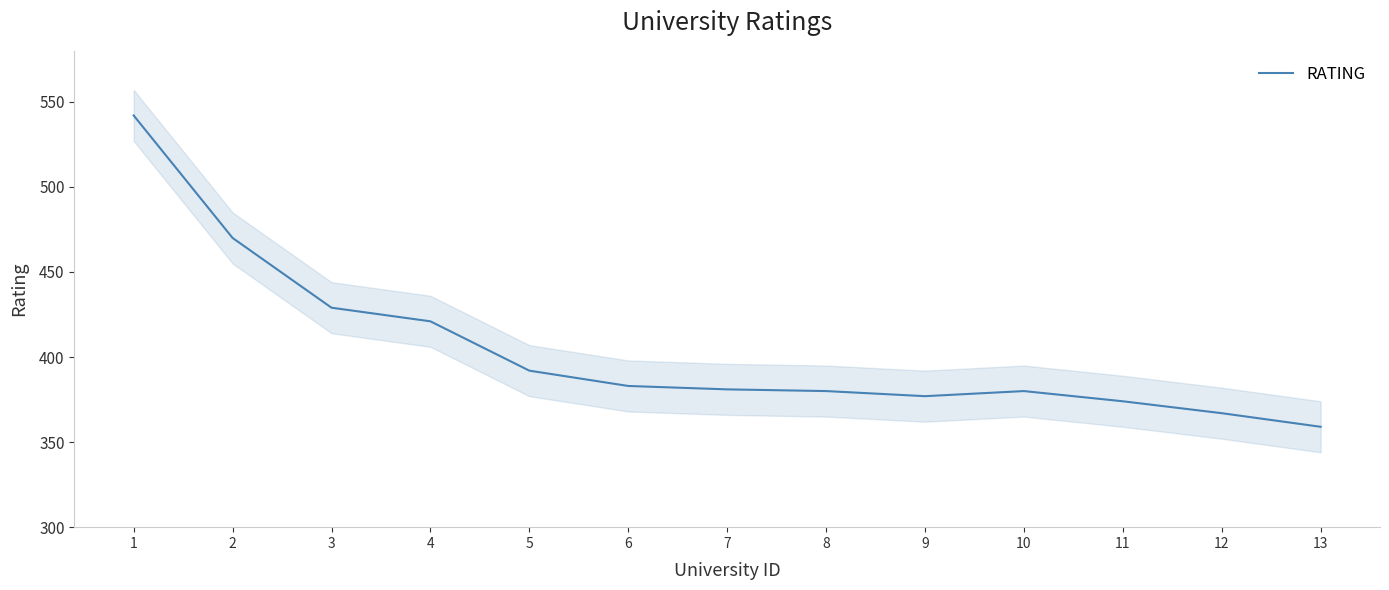

True or false: the data shows 367 at 12.

True